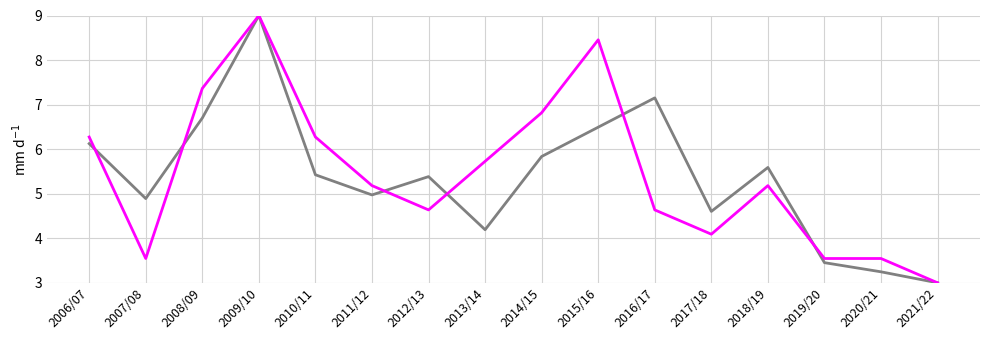

At which category does the chart reach its minimum across all series?

2021/22